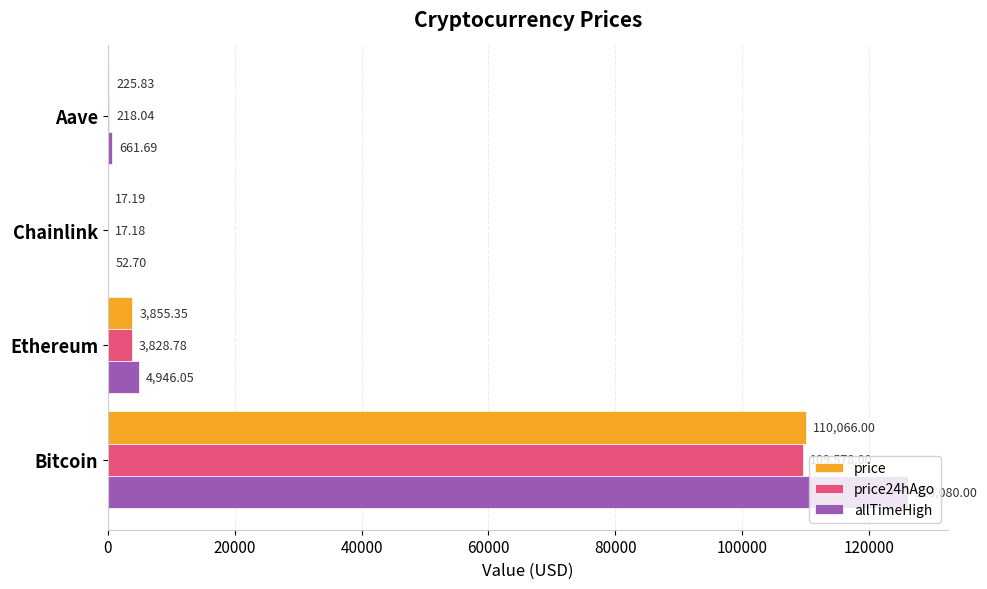

At which label is allTimeHigh closest to 63066?

Ethereum